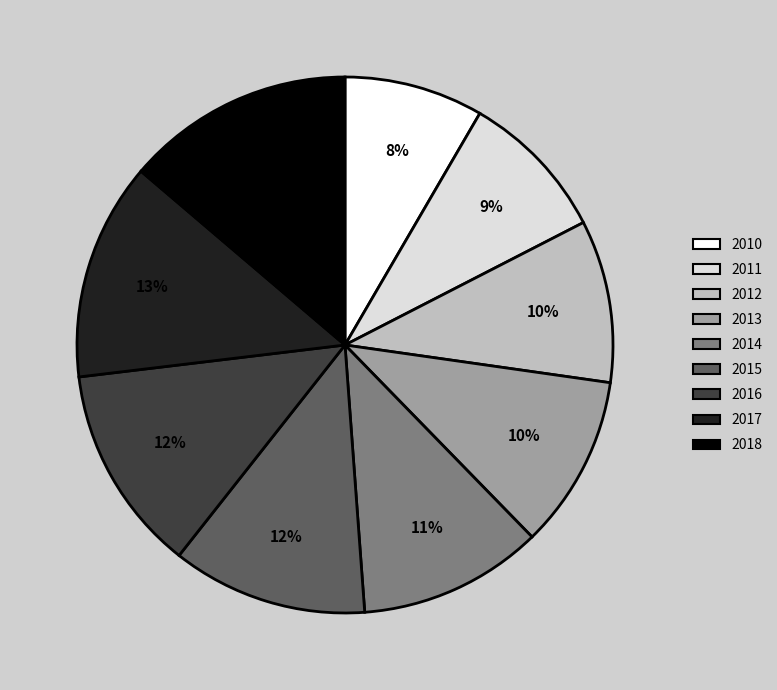

True or false: 2014 accounts for 11% of the total.

True